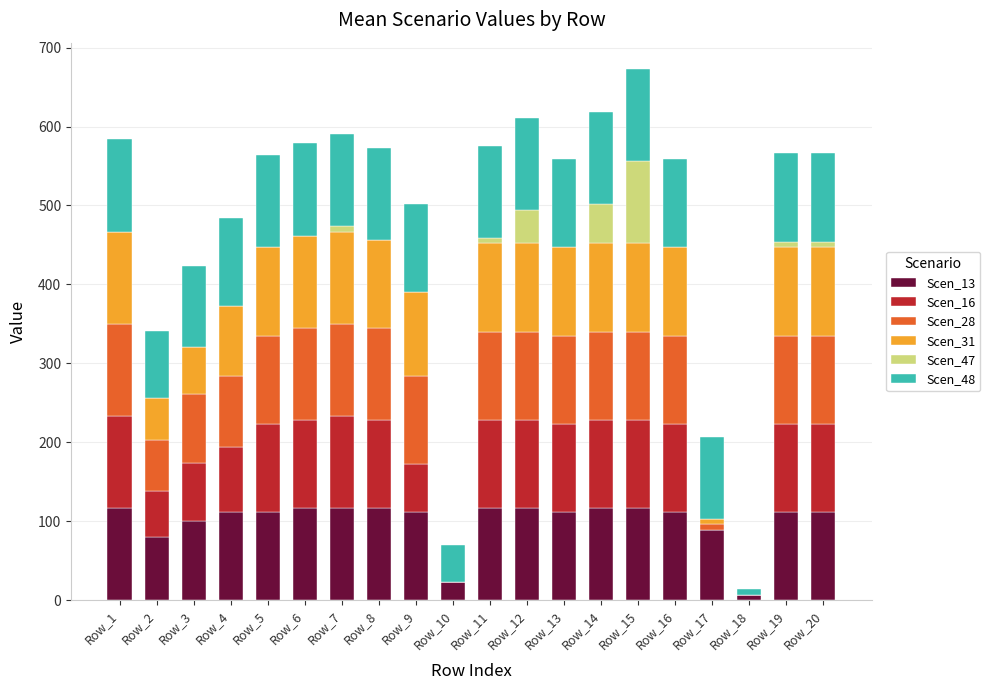

What is the total value across all series at Row_9?

502.1